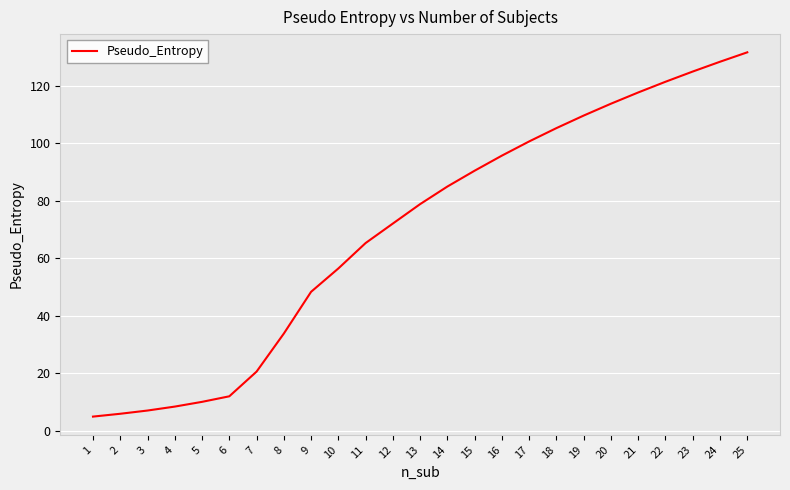

What is the minimum value shown in the chart?

5.0